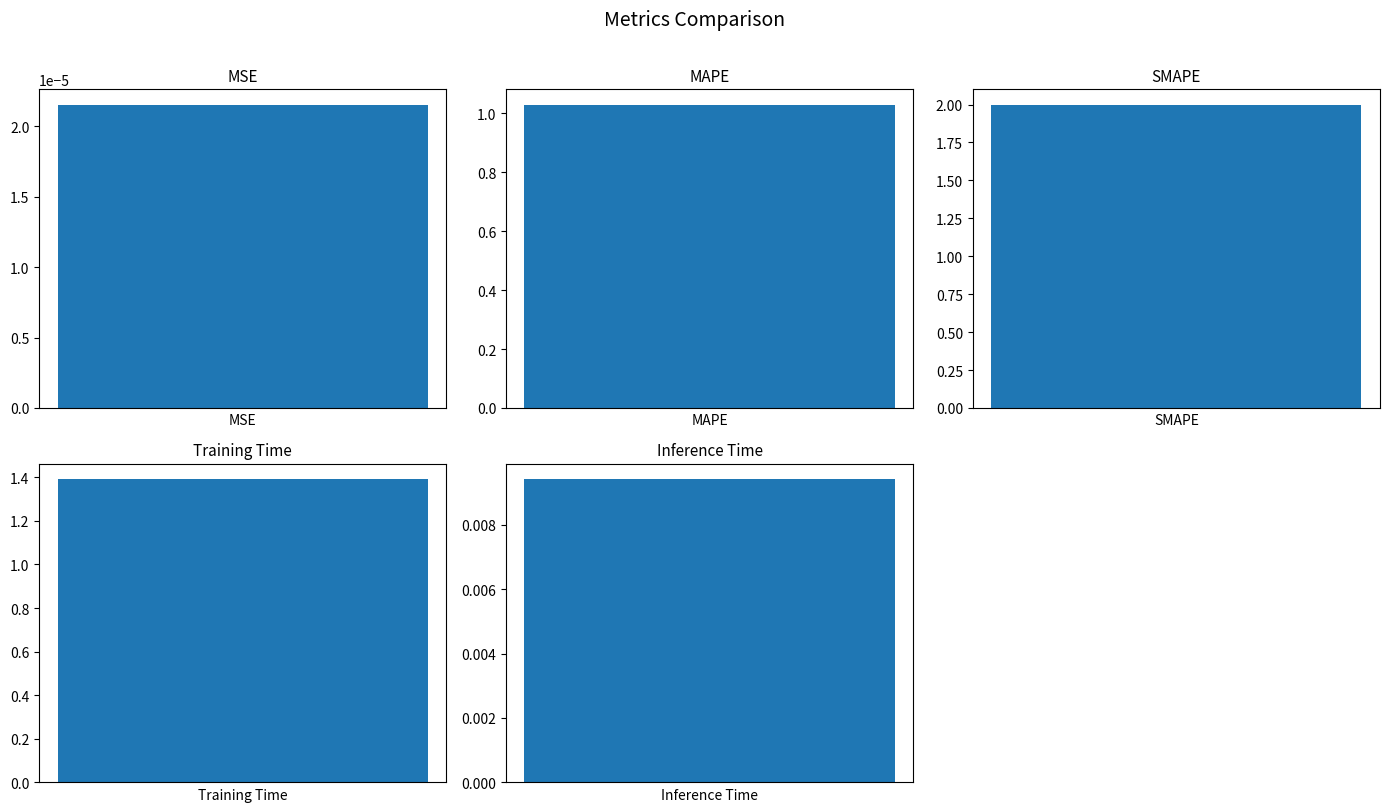

Which has a higher value, Training Time or MAPE?

Training Time